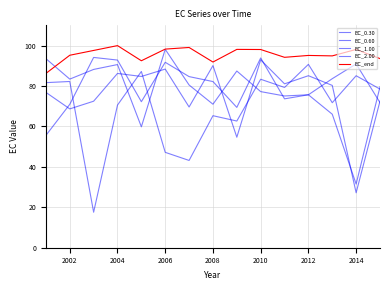

Reading left to right, transcribe all the data shown in this chart.

EC_0.30: 76.8	68.7	72.5	86.2	84.7	88.4	69.6	90.1	54.7	92.9	81.1	85.1	80.3	27.2	72.5
EC_0.60: 81.7	82.2	17.6	70.5	87.2	47.2	43.2	65.3	62.7	83.3	79.3	90.7	71.7	85.1	78.5
EC_1.00: 55.5	70.9	94.1	92.8	72.2	91.7	84.6	82.2	69.4	93.9	73.6	75.7	66.0	31.5	79.6
EC_2.00: 93.5	83.4	88.2	90.6	59.8	98.1	80.5	71.0	87.4	77.2	75.1	75.7	83.6	90.9	71.8
EC_end: 86.2	95.2	97.6	100.0	92.5	98.2	99.0	91.8	98.1	98.0	94.2	95.1	94.9	98.1	93.5